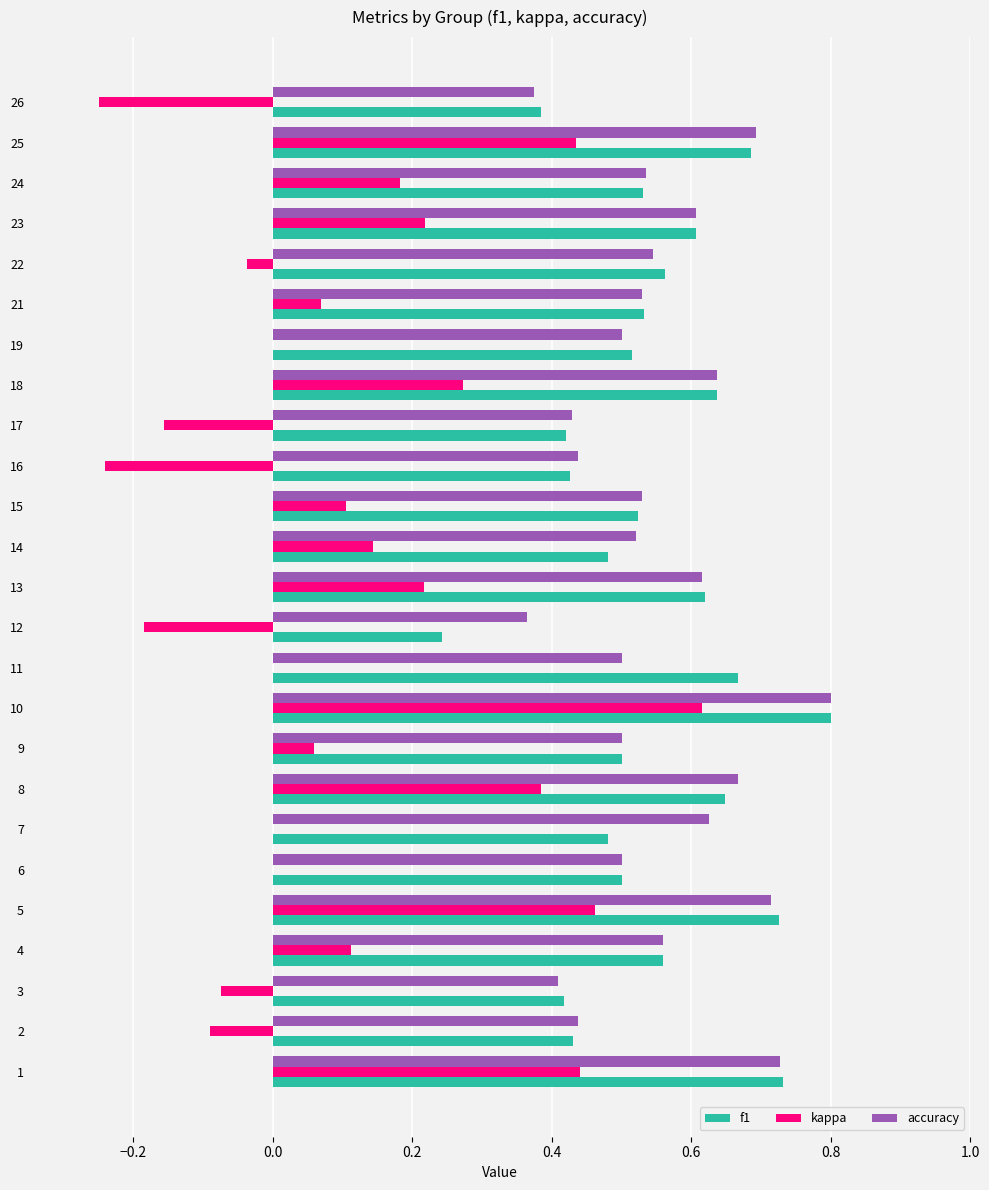

Between 14 and 17, which series saw the biggest shift?

kappa